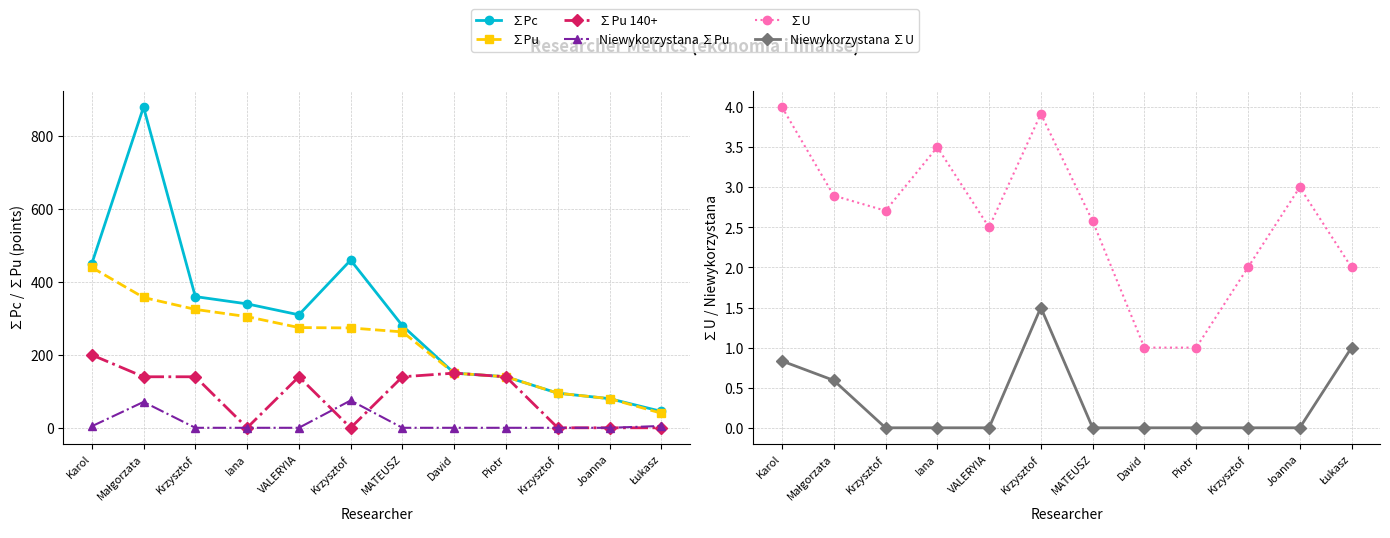

What is the difference between the maximum and second lowest values in the ∑U series?

3.0